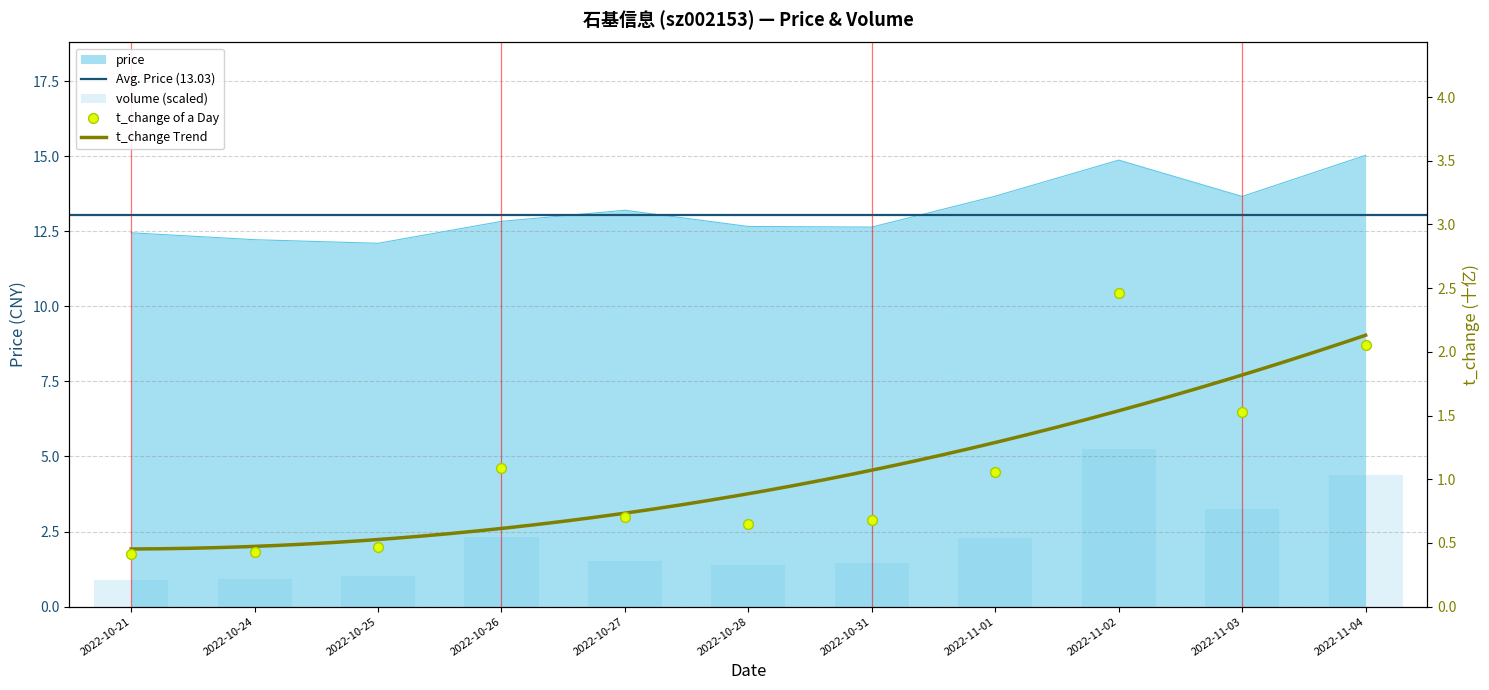

What is the total value across all series at 2022-10-26?

16.3